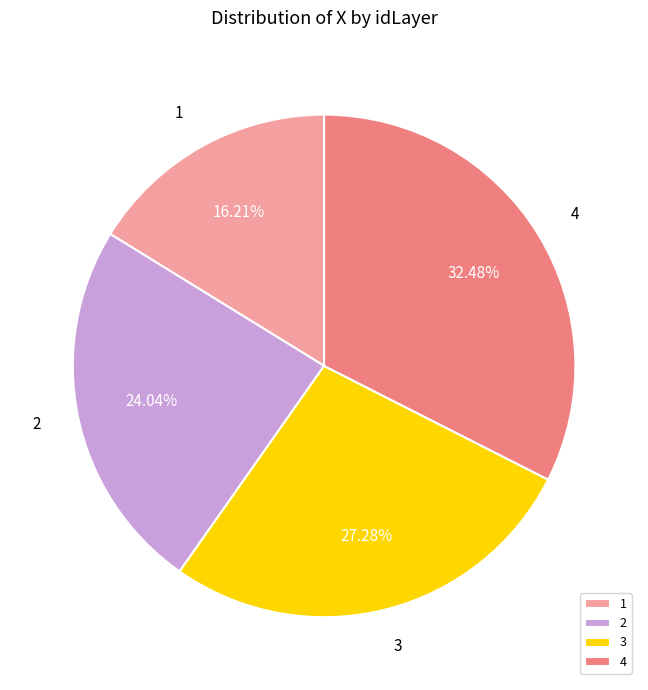

How many slices are in this pie chart?

4